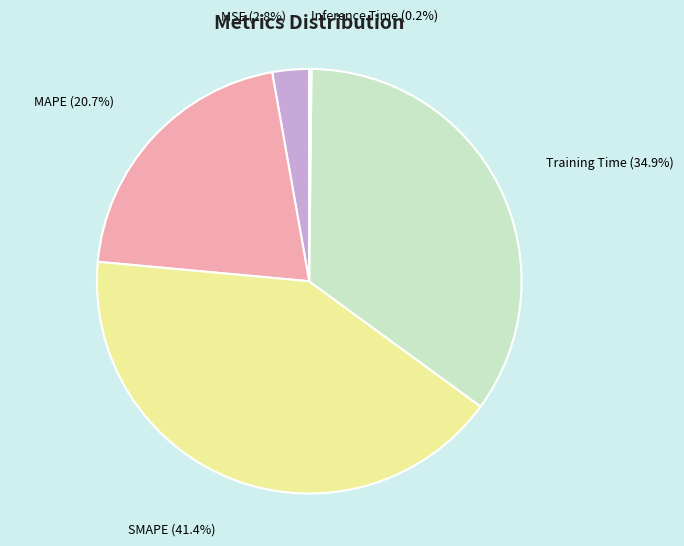

Is there any slice that represents more than half of the pie?

No